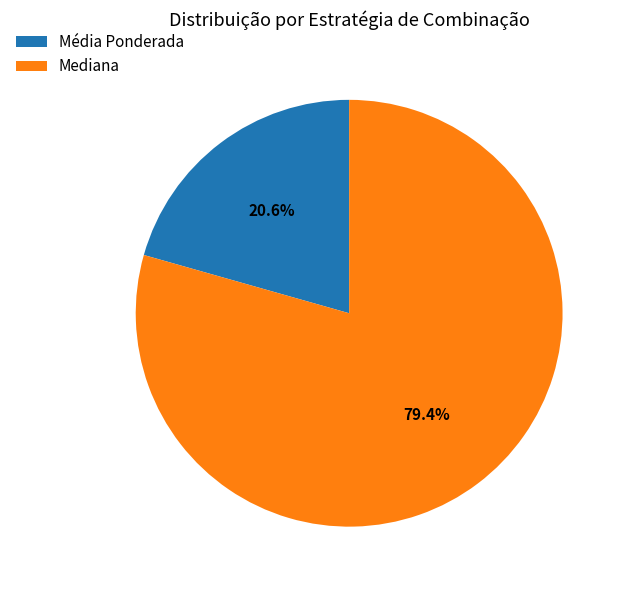

Combined, do Média Ponderada and Mediana account for over 50%?

Yes